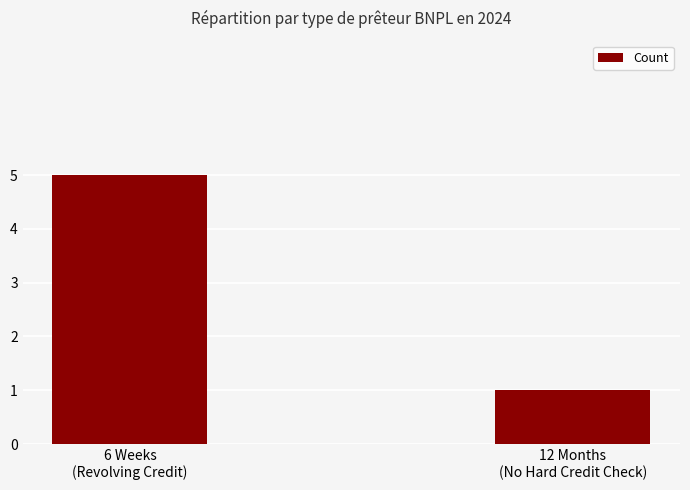

What is the value of the 2nd bar from the left?

1